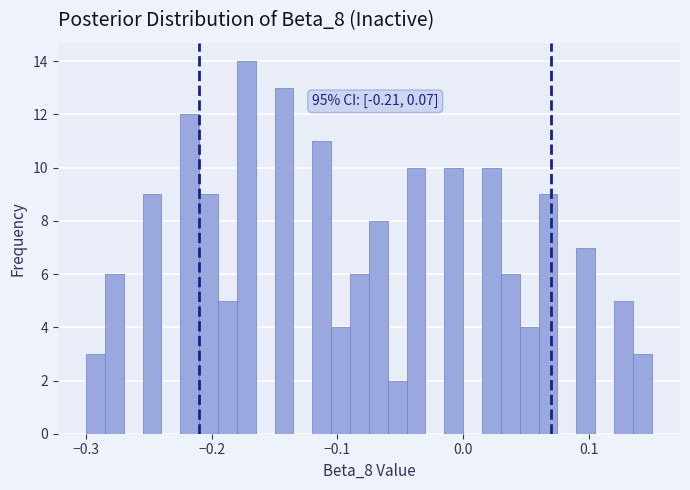

Read against the x-axis, roughly where is the centre of the tallest bar?

-0.17